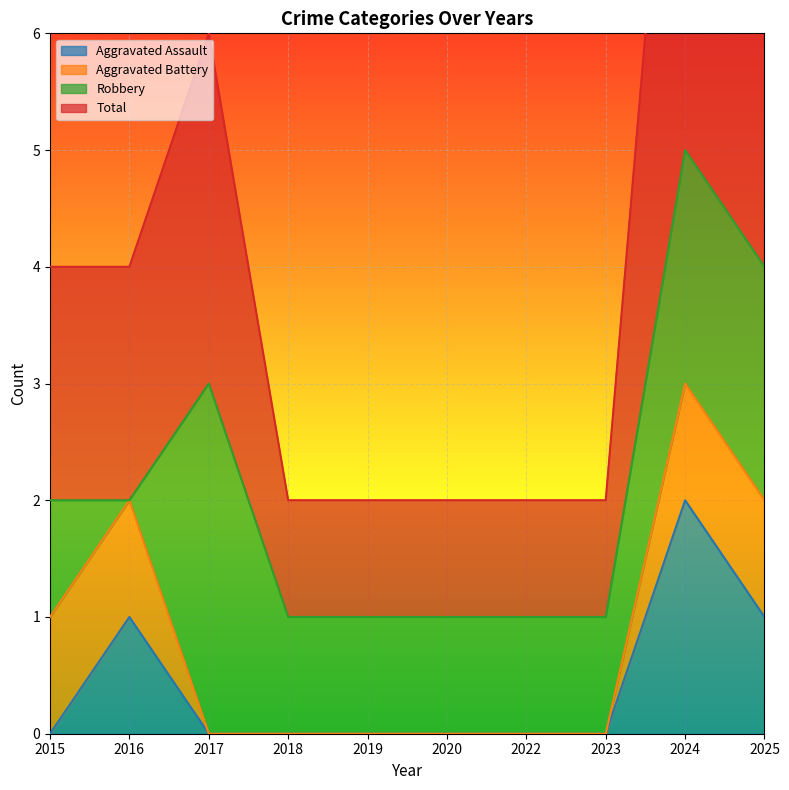

What is the difference between the maximum and second lowest values in the Total series?

4